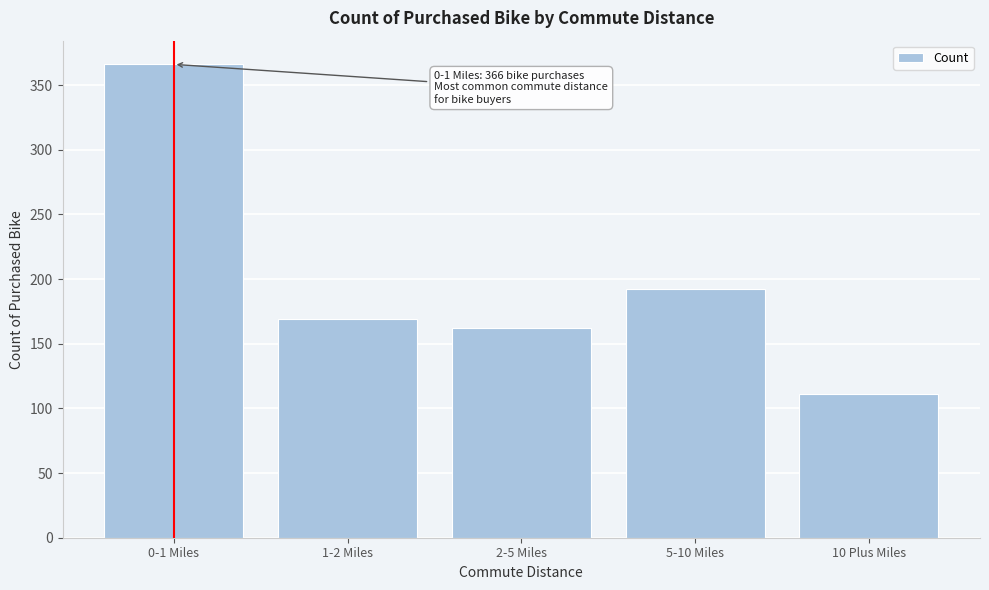

Reading left to right, extract all data points from this chart.

0-1 Miles=366	1-2 Miles=169	2-5 Miles=162	5-10 Miles=192	10 Plus Miles=111